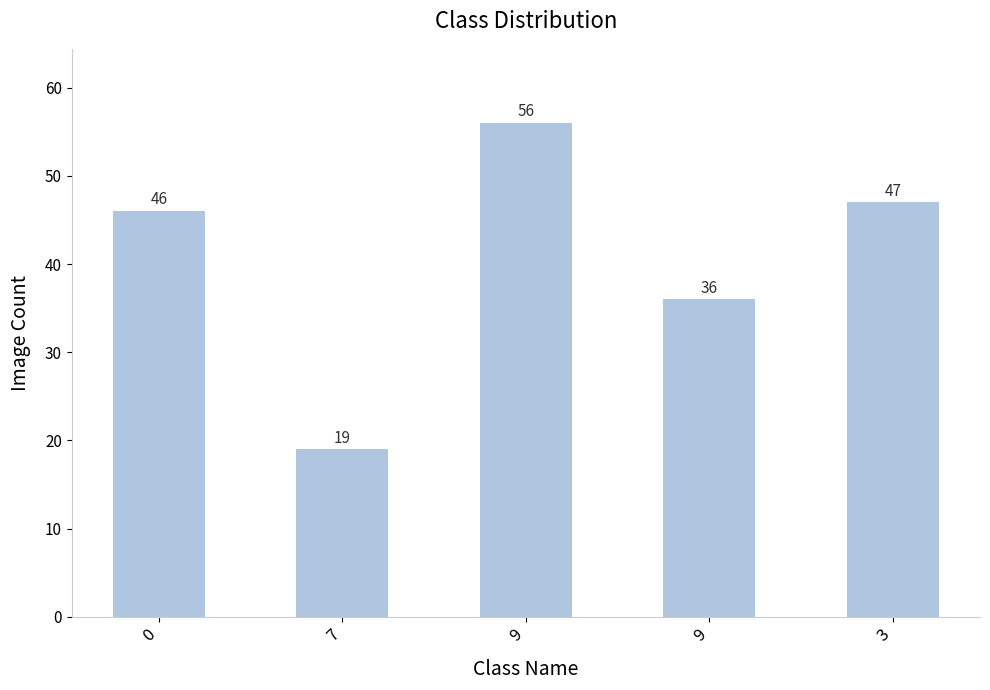

List the labels in order of value, smallest first.

7, 9, 0, 3, 9